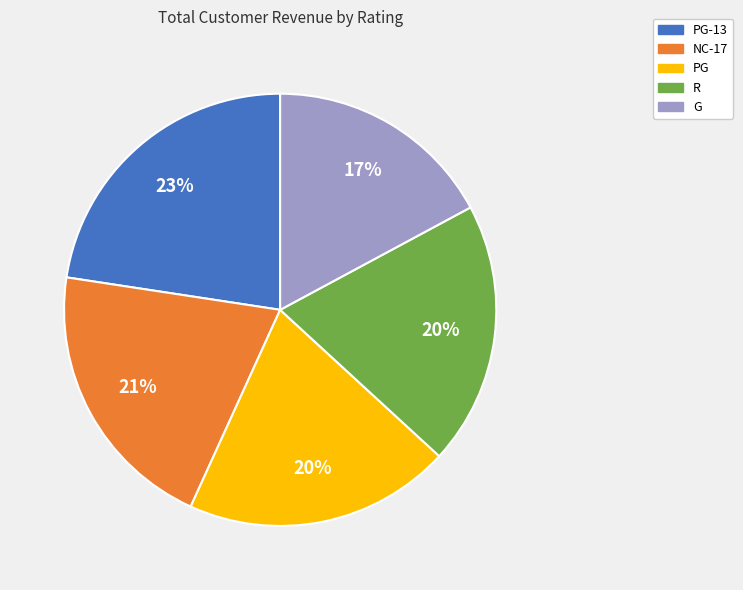

Is there any slice that represents more than half of the pie?

No